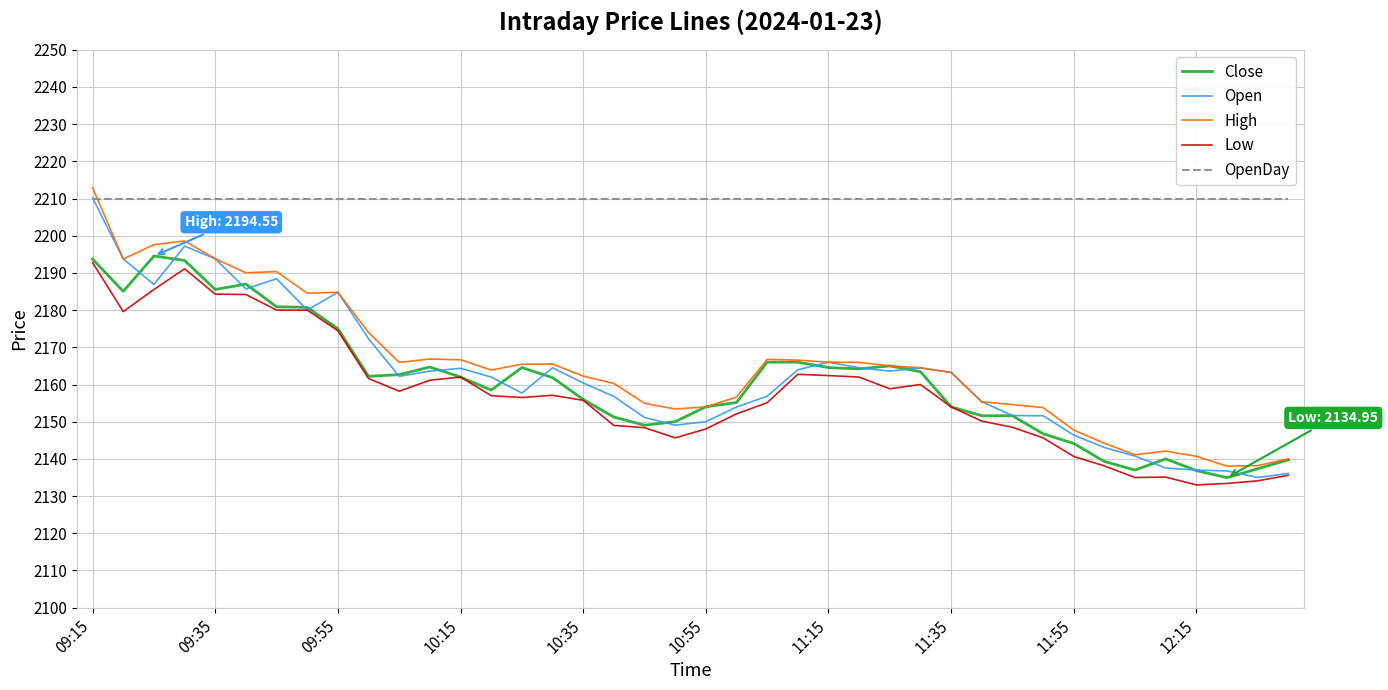

True or false: High and Low cross at least once.

False